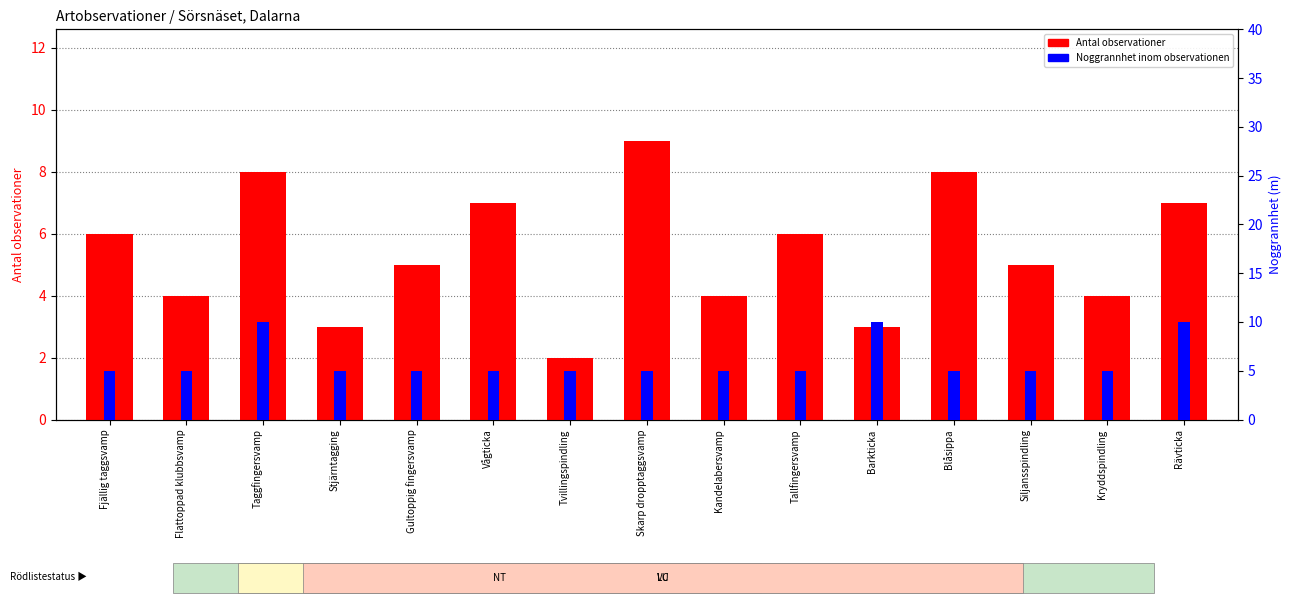

What is the label of the 15th bar from the left?

Rävticka